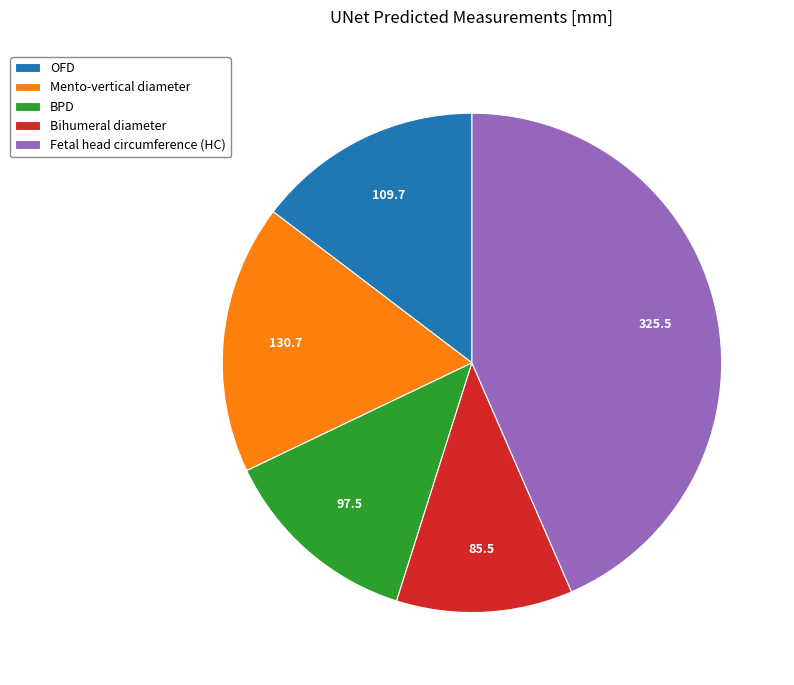

Which category has the biggest portion of the pie?

Fetal head circumference (HC)